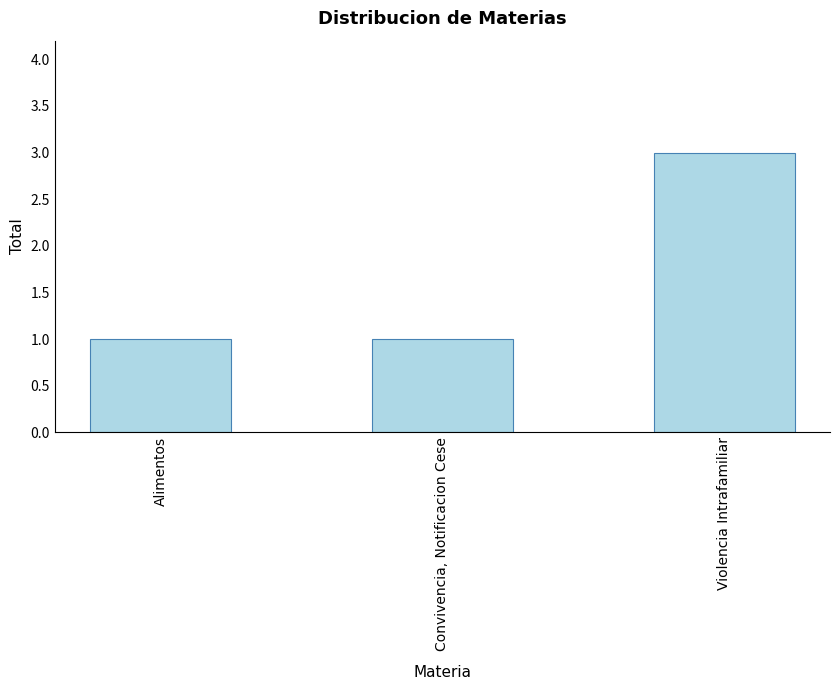

What is the smallest value displayed?

1